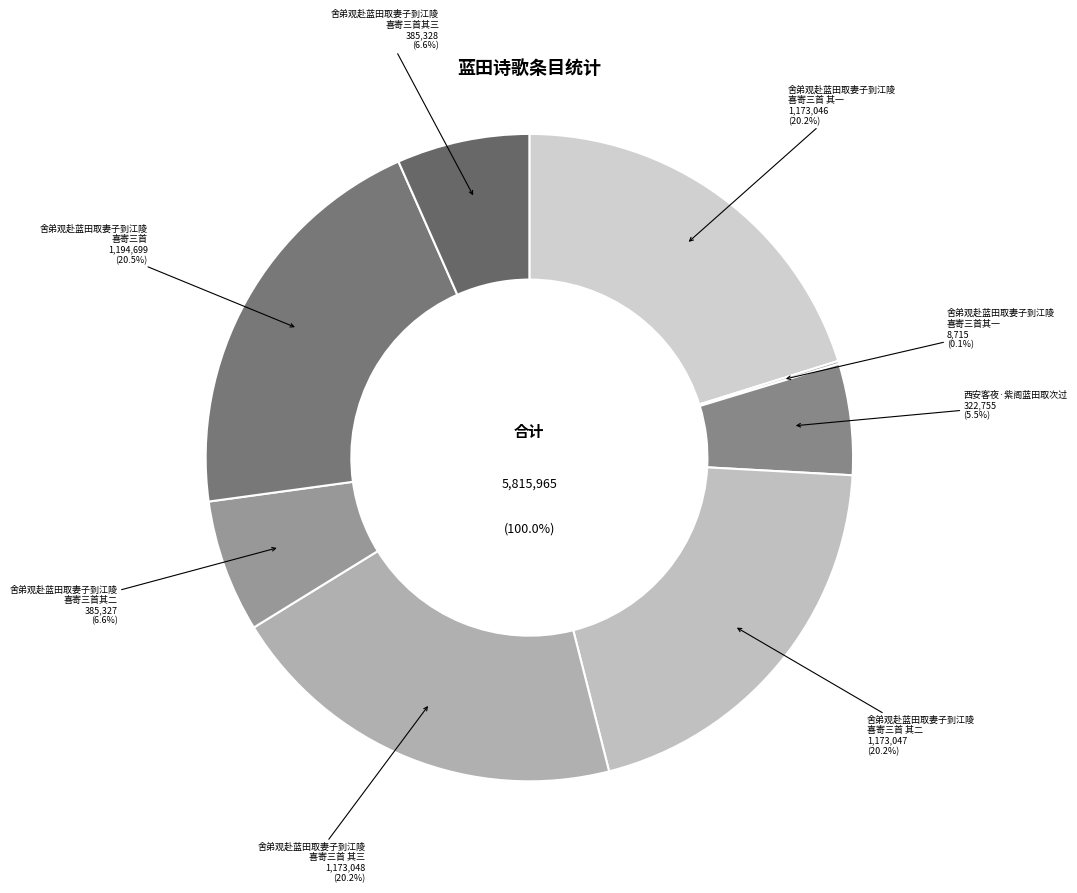

Is there any slice that represents more than half of the pie?

No